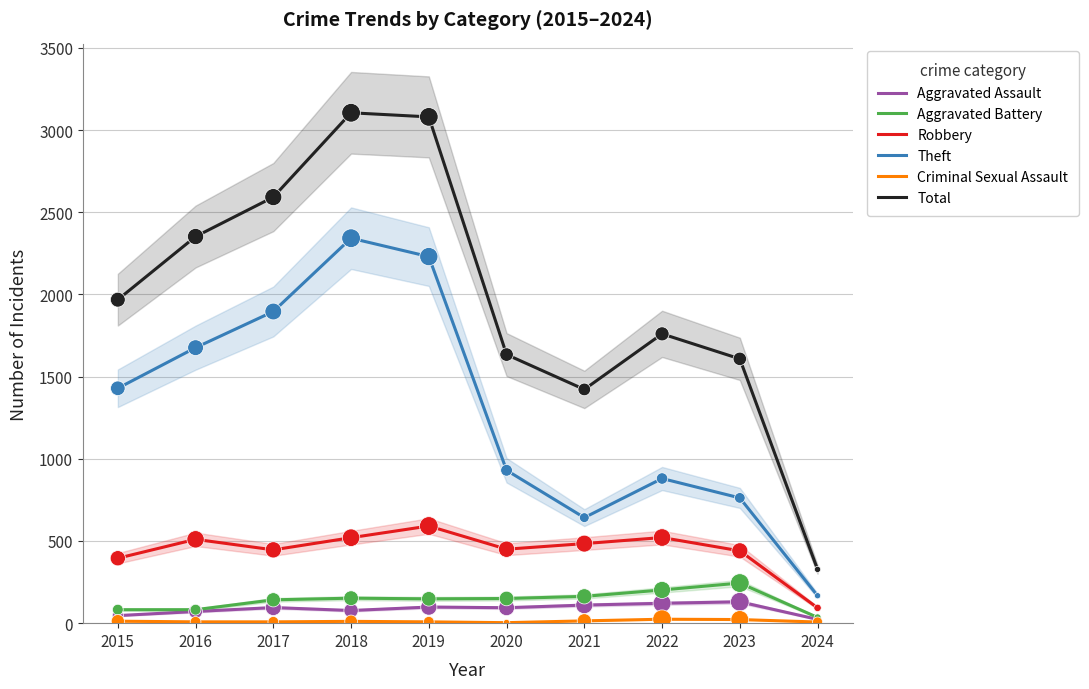

Which series has the largest total across all categories?

Total